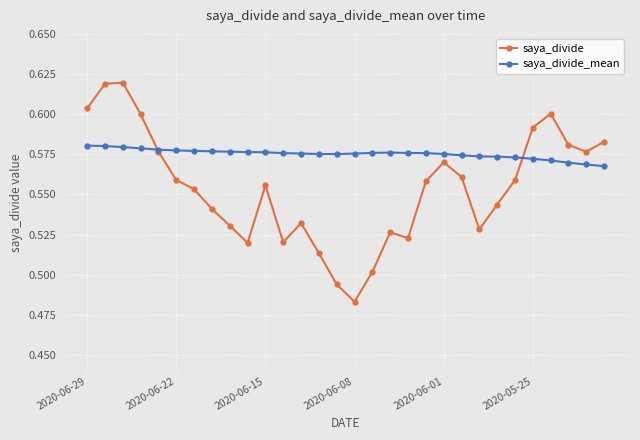

Does the chart display data point markers on the line(s)?

Yes